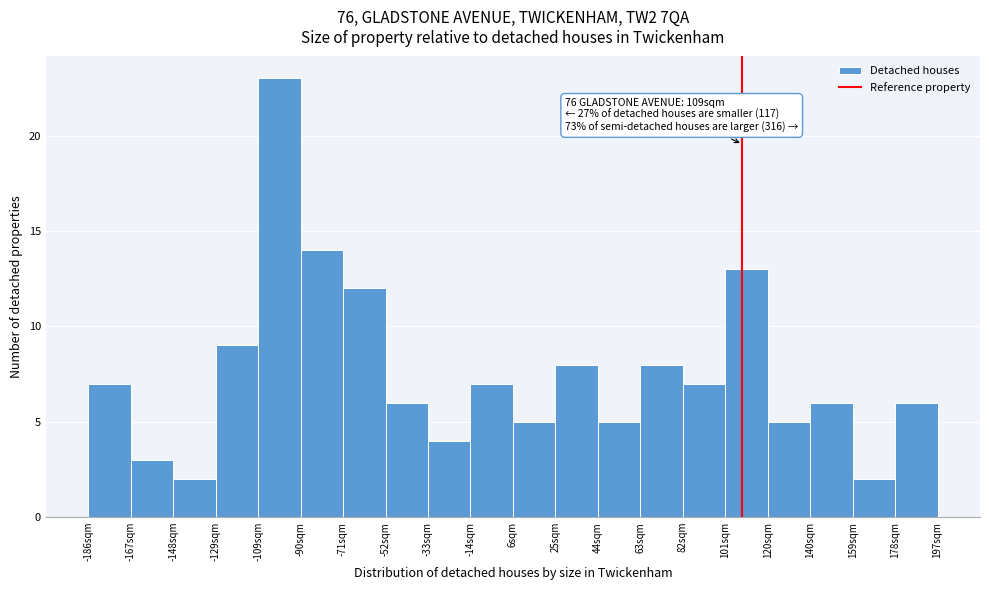

Over which range of the x-axis is the bar tallest?

-110 to -90